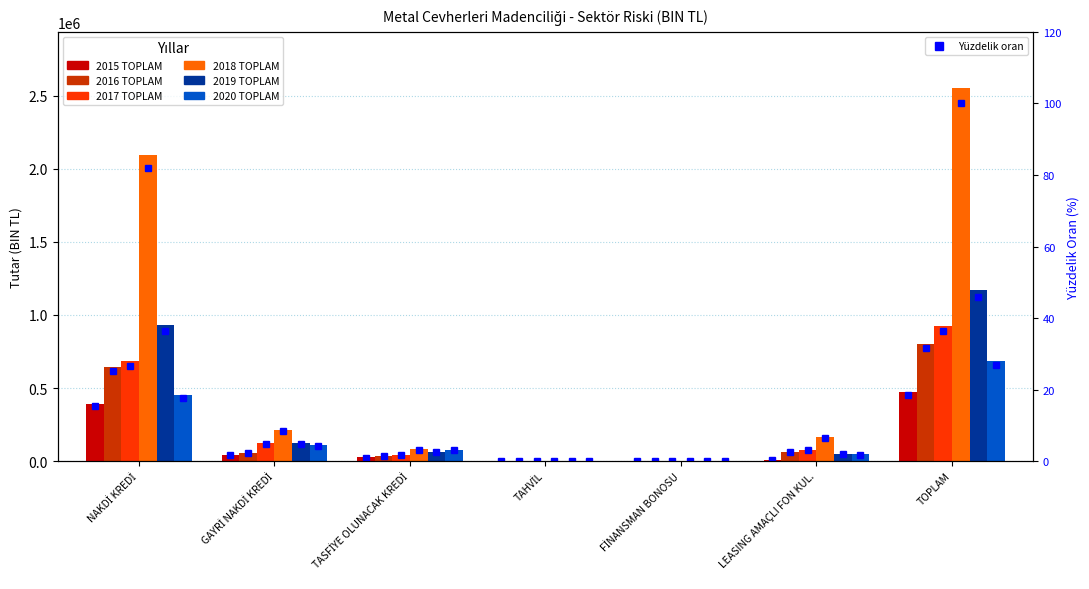

Between FİNANSMAN BONOSU and LEASING AMAÇLI FON KUL., which is larger?

LEASING AMAÇLI FON KUL.